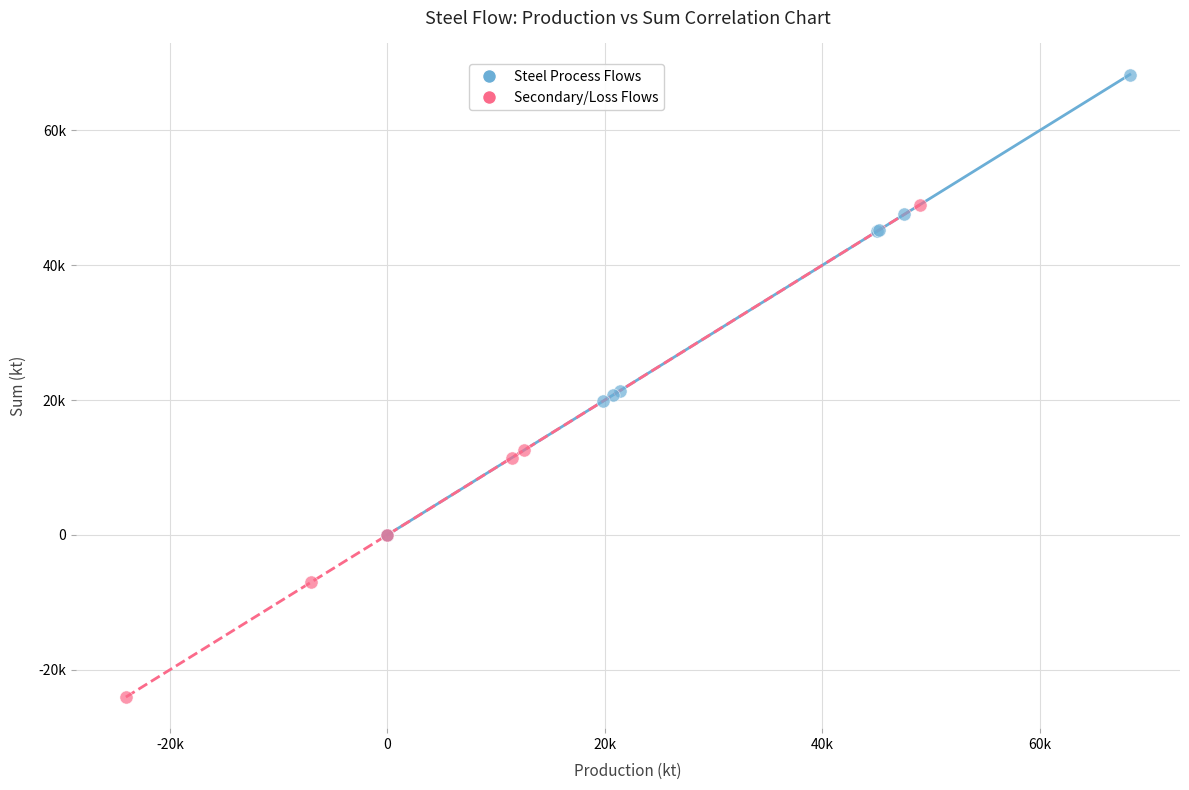

Which series reaches the minimum Y coordinate?

Secondary/Loss Flows